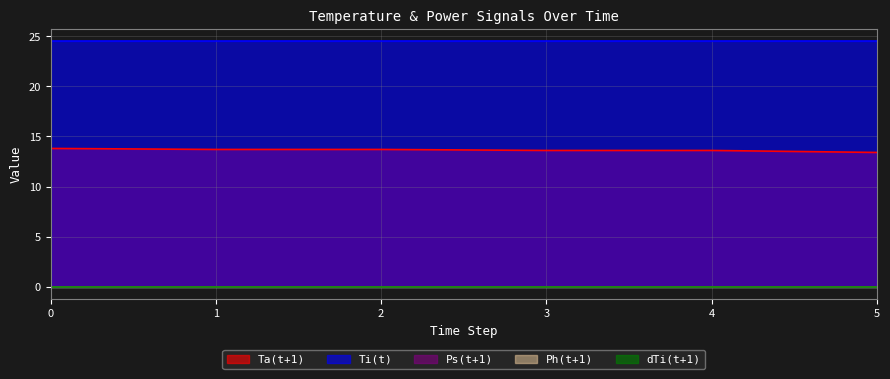

True or false: Ta(t+1) and Ps(t+1) cross at least once.

False